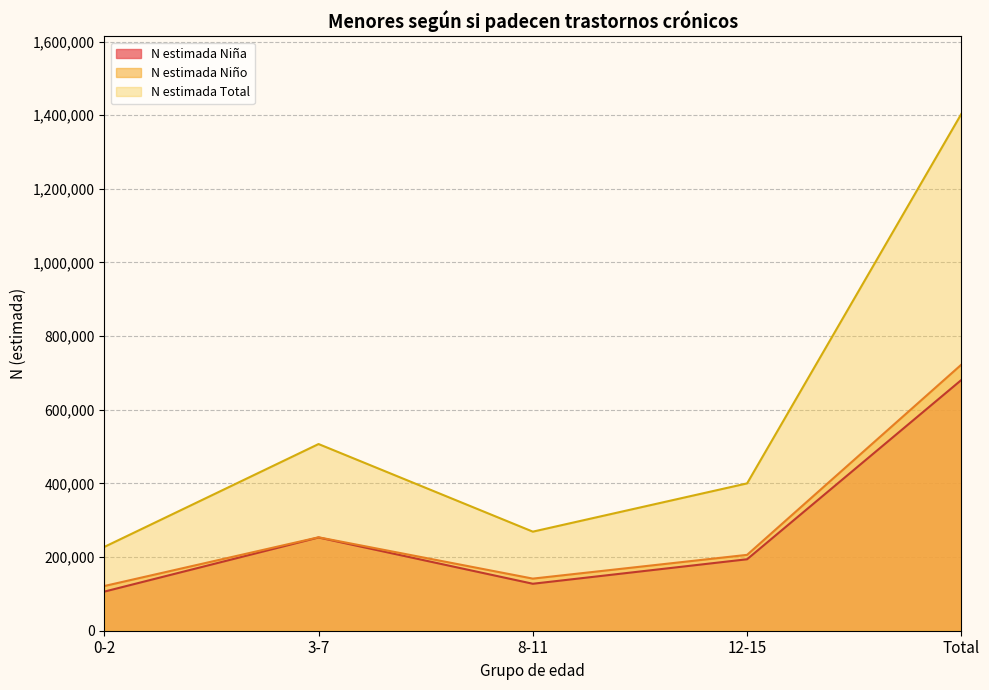

True or false: N estimada Niño has more than 1 interior local peaks.

False